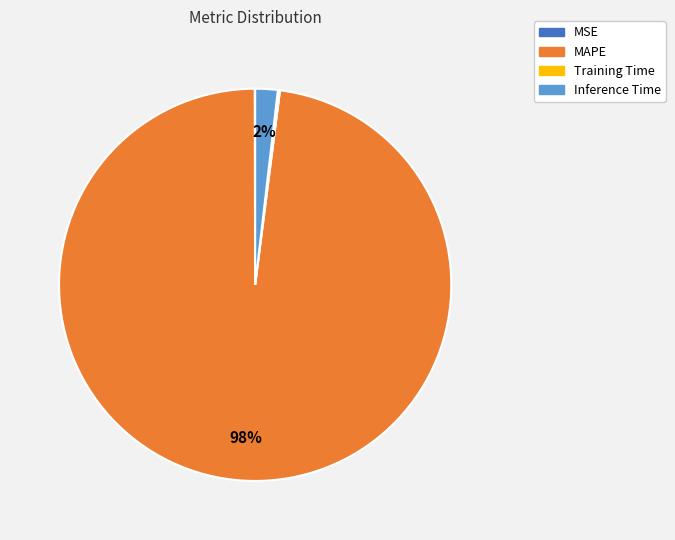

Between MAPE and Inference Time, which is larger?

MAPE